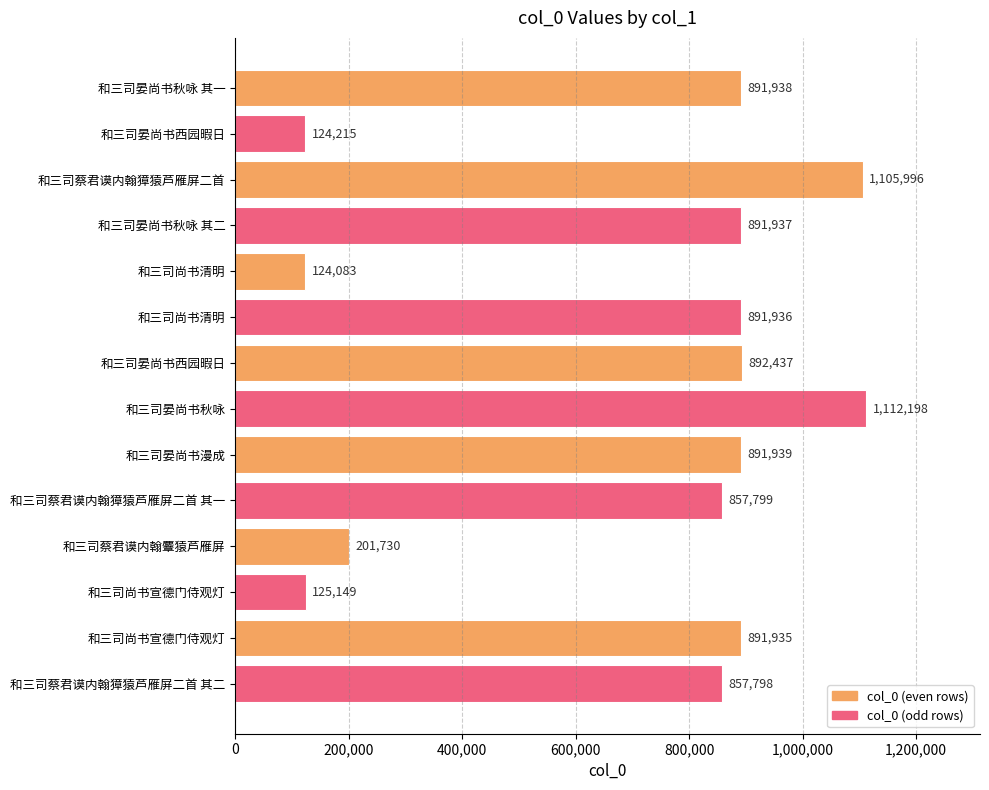

At which category does the chart reach its peak across all series?

和三司晏尚书秋咏